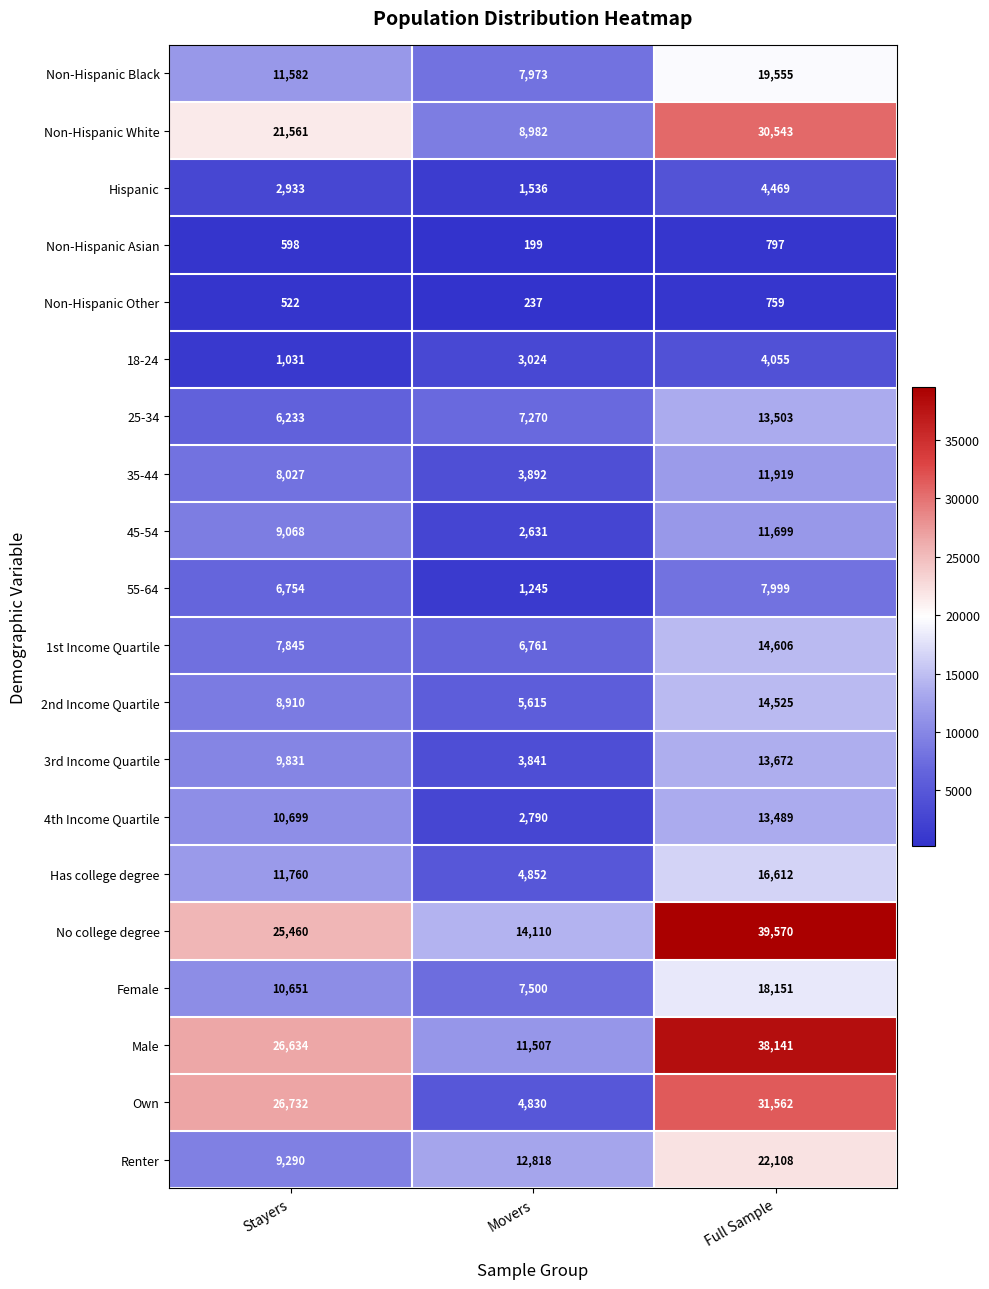

The value of Own at Full Sample is 51323. True or false?

False